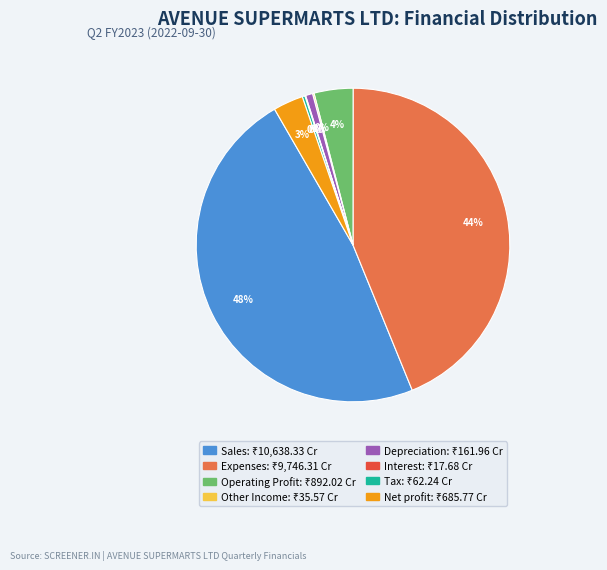

Which has a higher value, Tax or Operating Profit?

Operating Profit